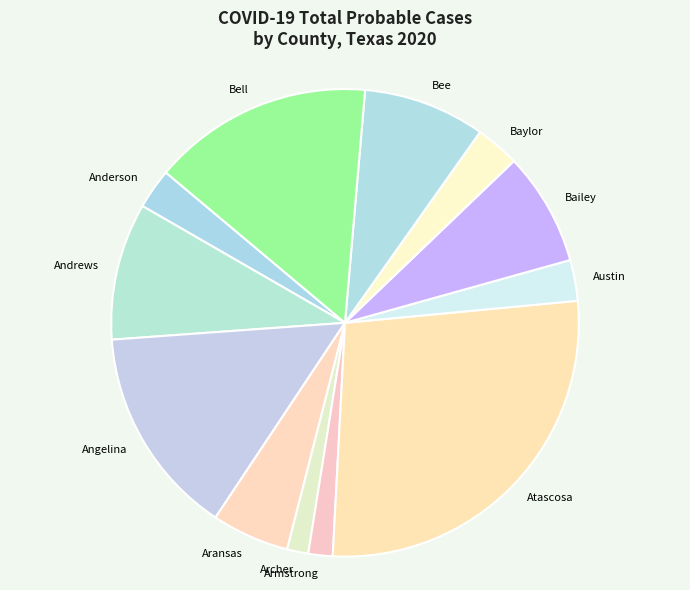

Does any single category account for the majority?

No